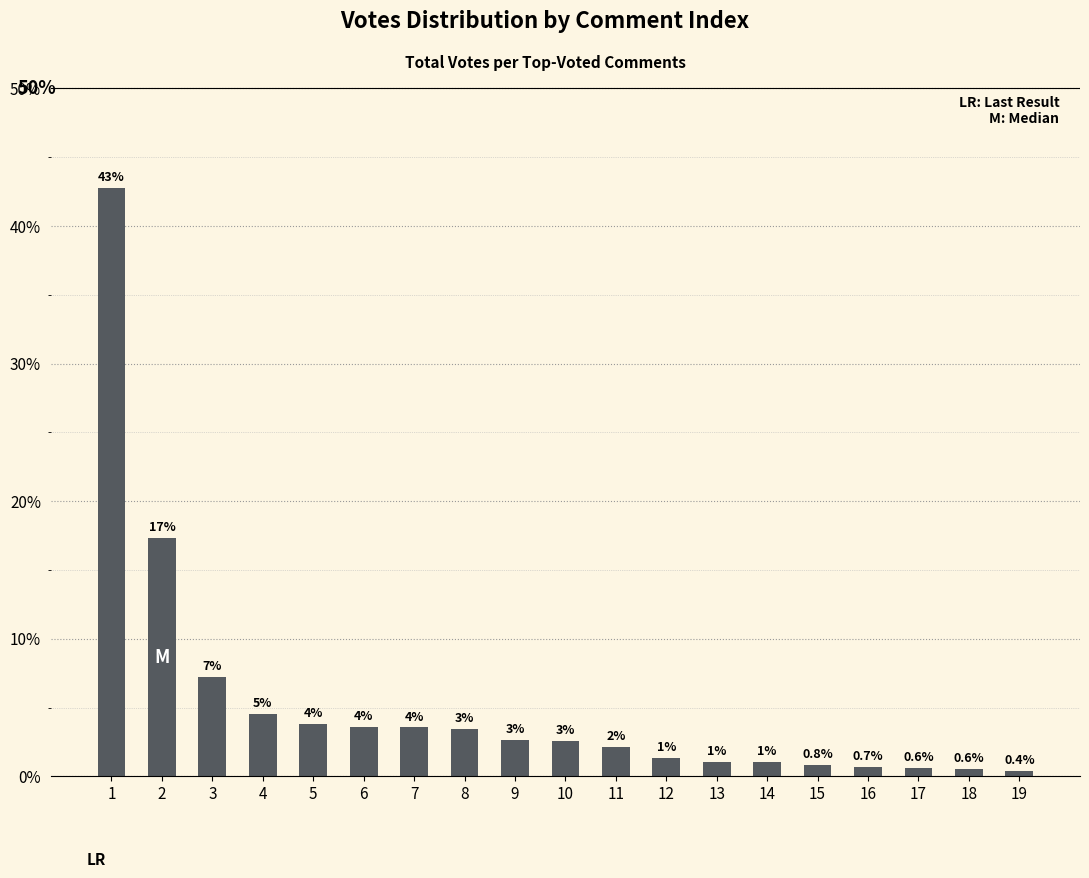

Are the bars horizontal?

No